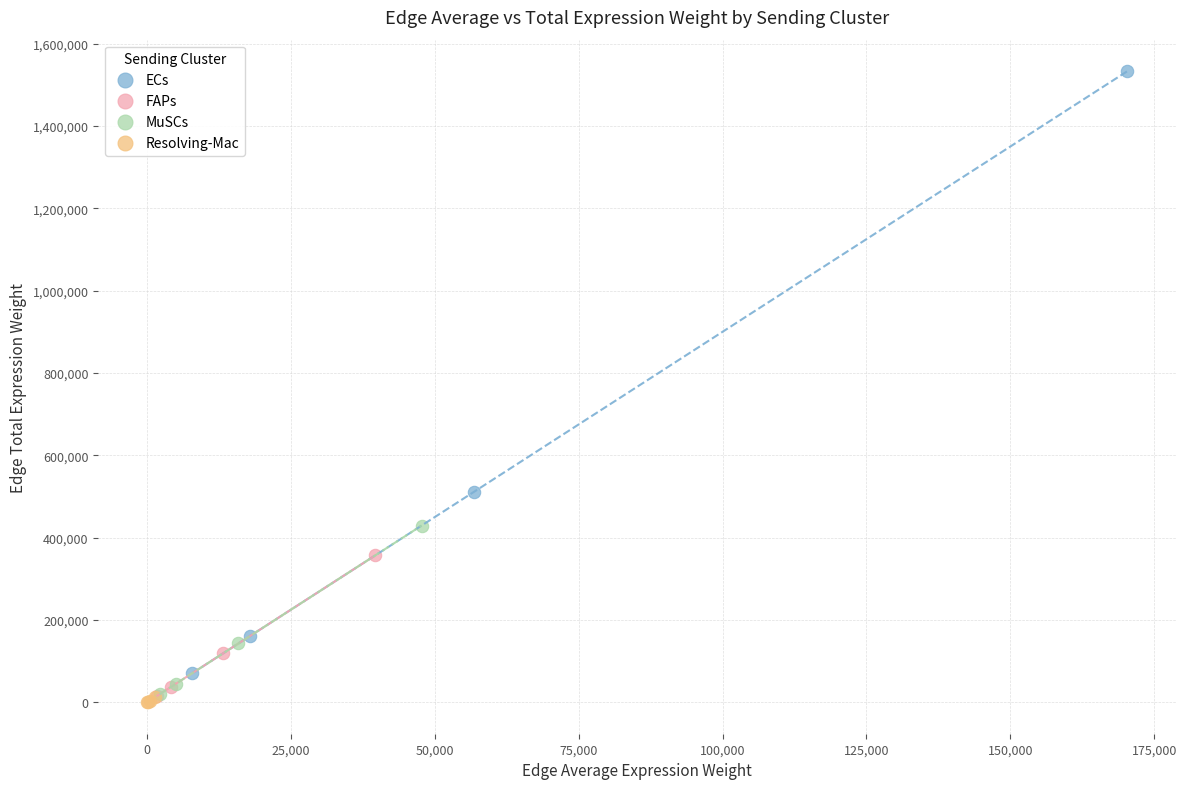

Which series has the widest spread of Y values?

ECs